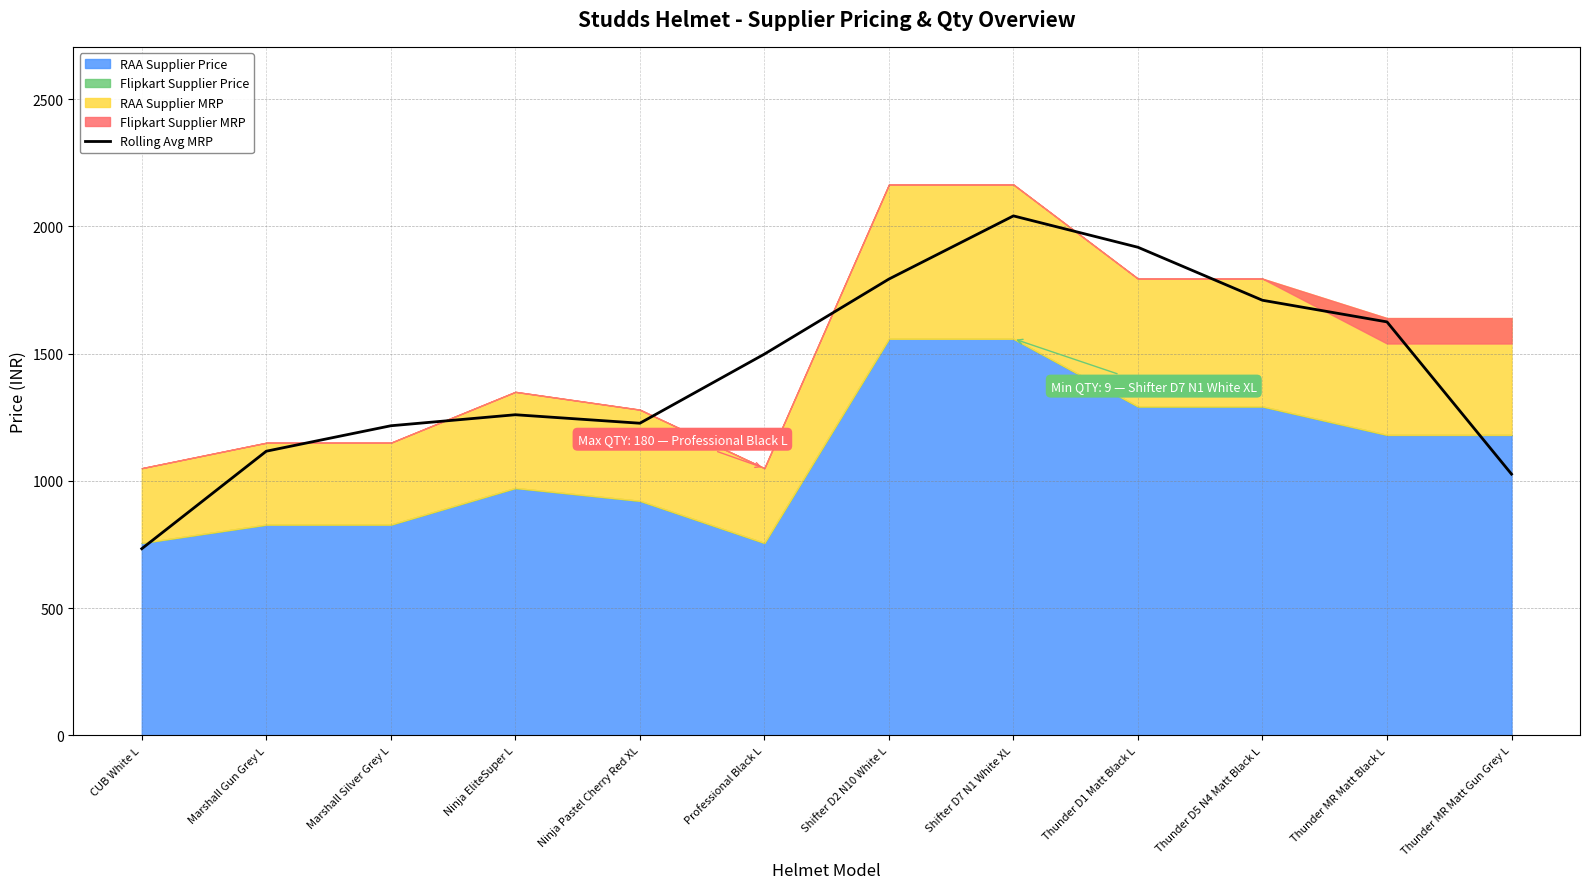

How many lines are shown in the chart?

1